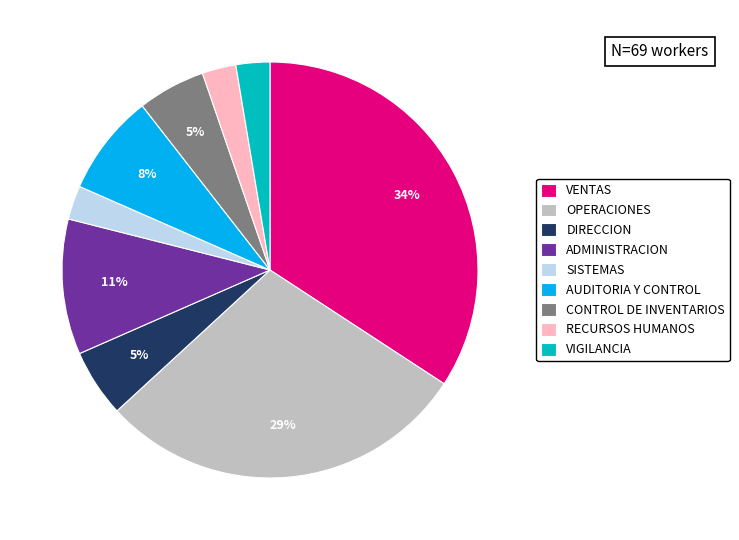

What is the ratio of the value at SISTEMAS to the value at RECURSOS HUMANOS?

1.0